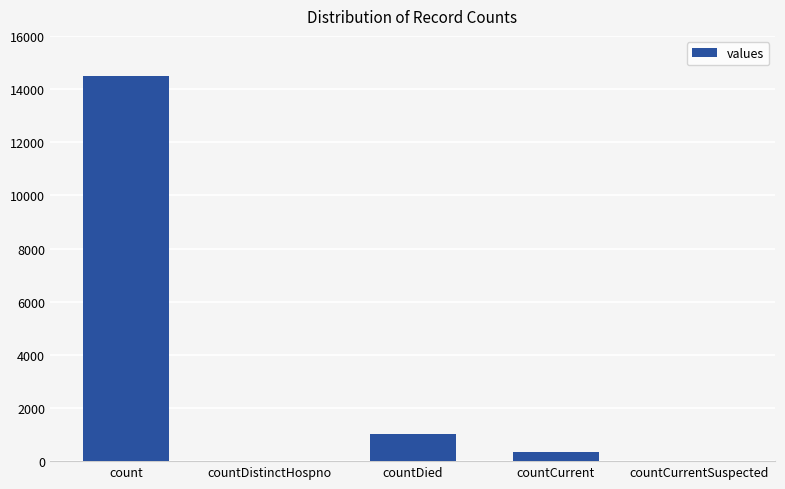

Is it true that the value at countCurrent is 346?

True